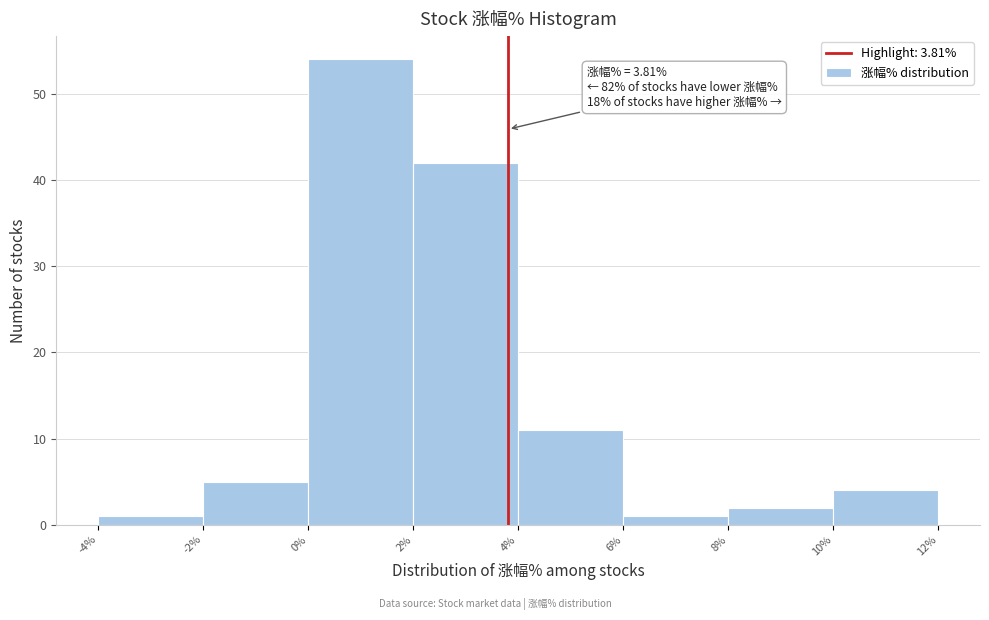

Over which range of the x-axis is the bar tallest?

0% to 2%